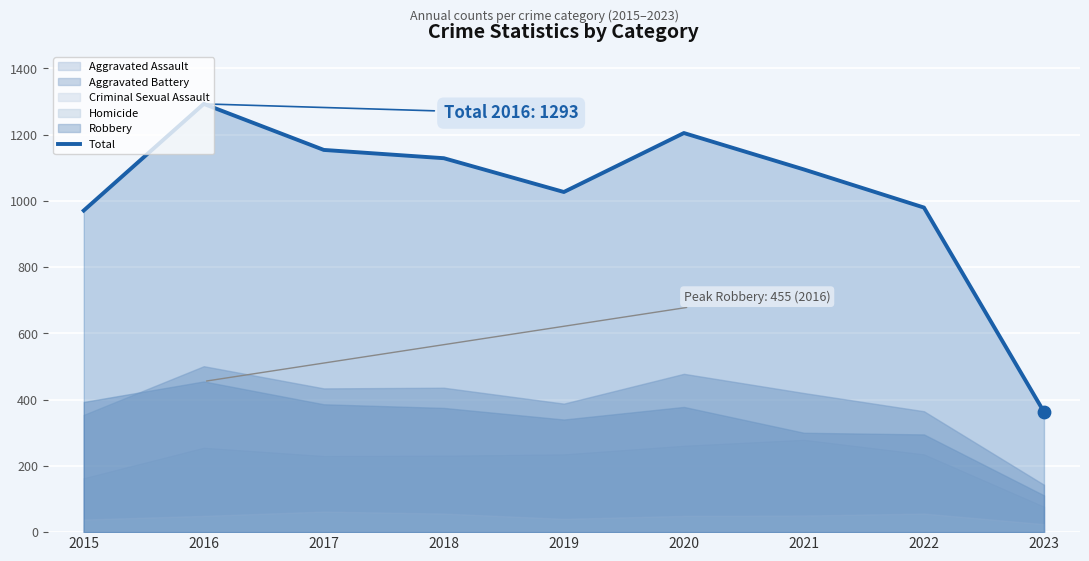

Between 2023 and 2022, which is larger?

2022